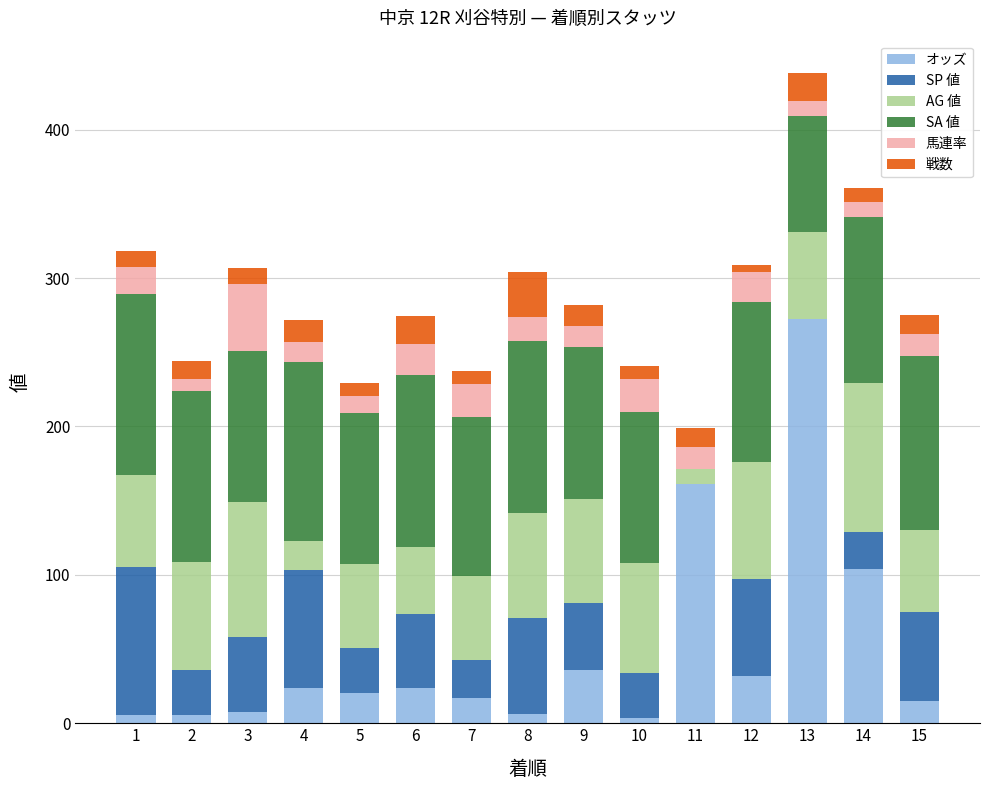

Which category has the highest value in the オッズ series?

13